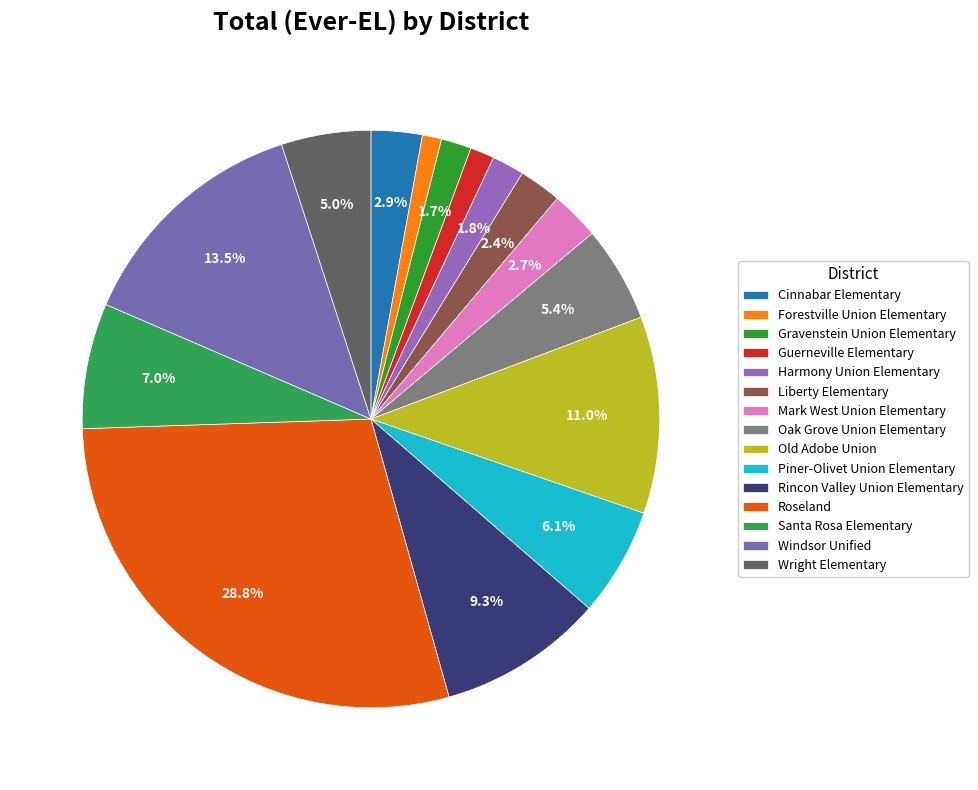

True or false: Wright Elementary accounts for 5% of the total.

True